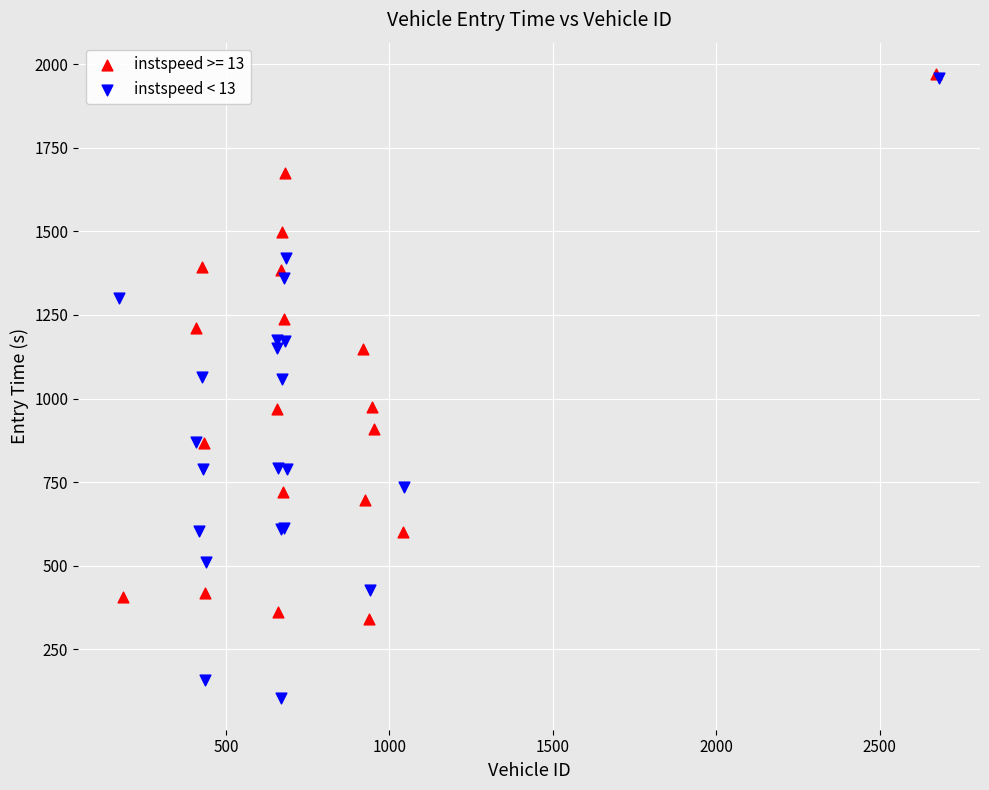

What are all the series names shown in the legend?

instspeed >= 13, instspeed < 13